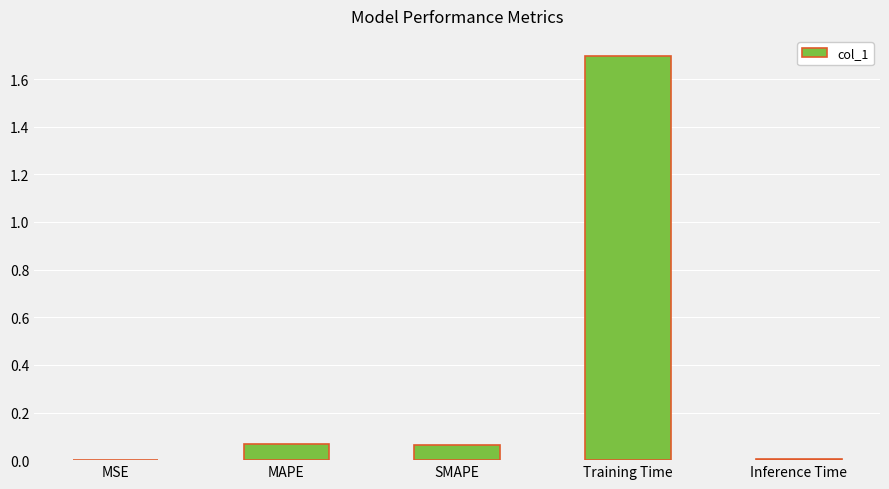

What is the maximum value shown in the chart?

1.7